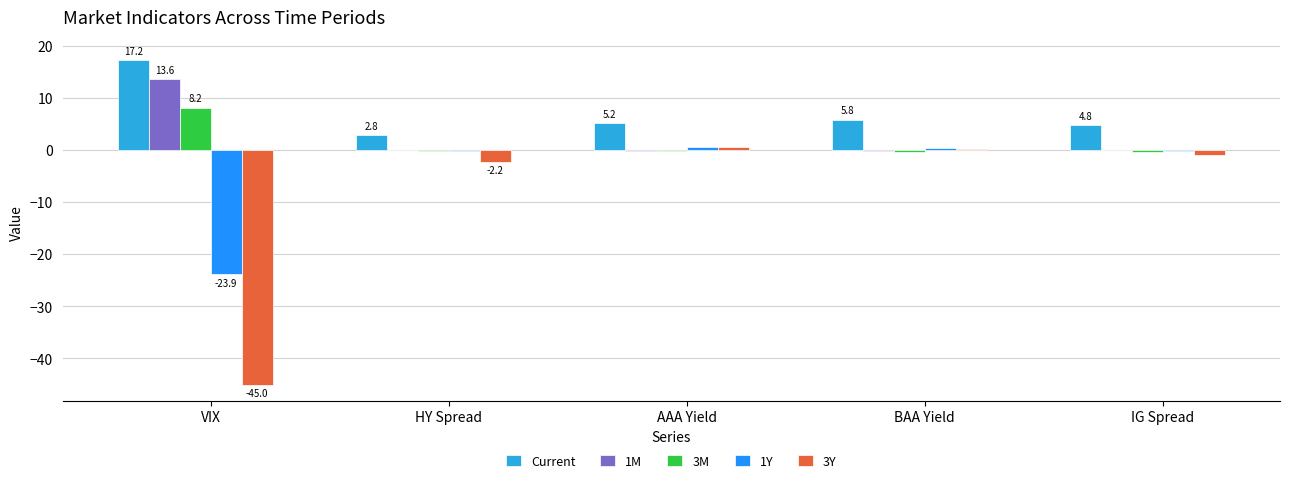

What is the sum of all 1Y values?

-23.2